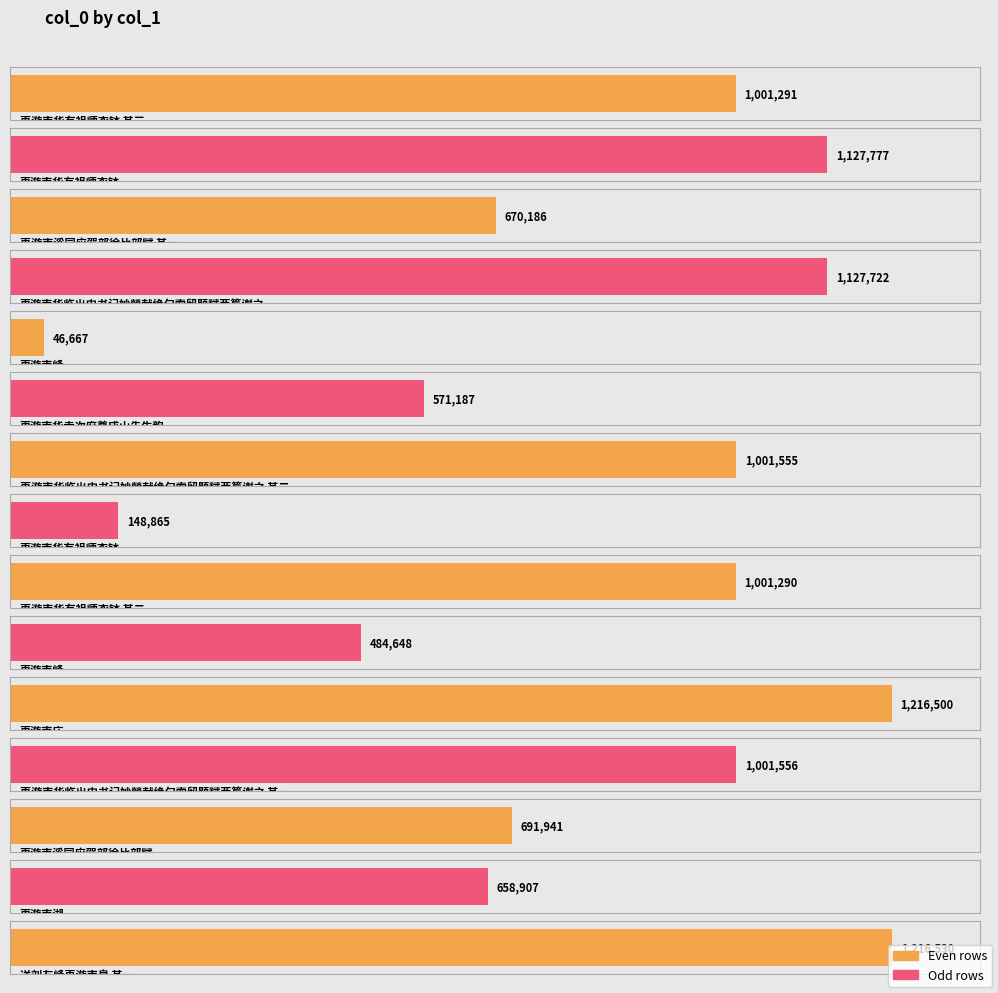

List the labels in order of value, smallest first.

再游南峰, 再游南华有祖师衣钵, 再游南峰, 再游南华寺次府尊成山先生韵, 再游南湖, 再游南溪同应驾部徐比部赋 其一, 再游南溪同应驾部徐比部赋, 再游南华有祖师衣钵 其二, 再游南华有祖师衣钵 其三, 再游南华临出门书记妙瑩献绝句索留题赋两篇谢之 其二, 再游南华临出门书记妙瑩献绝句索留题赋两篇谢之 其一, 再游南华临出门书记妙瑩献绝句索留题赋两篇谢之, 再游南华有祖师衣钵, 再游南庄, 送刘友峰再游南泉 其一